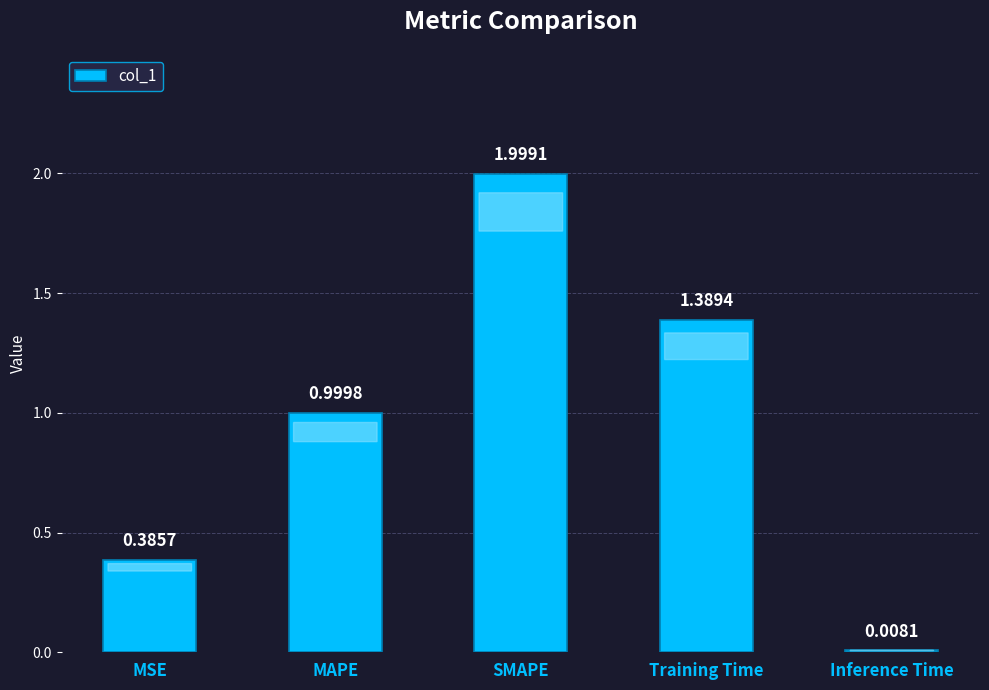

List the labels in order of value, largest first.

SMAPE, Training Time, MAPE, MSE, Inference Time